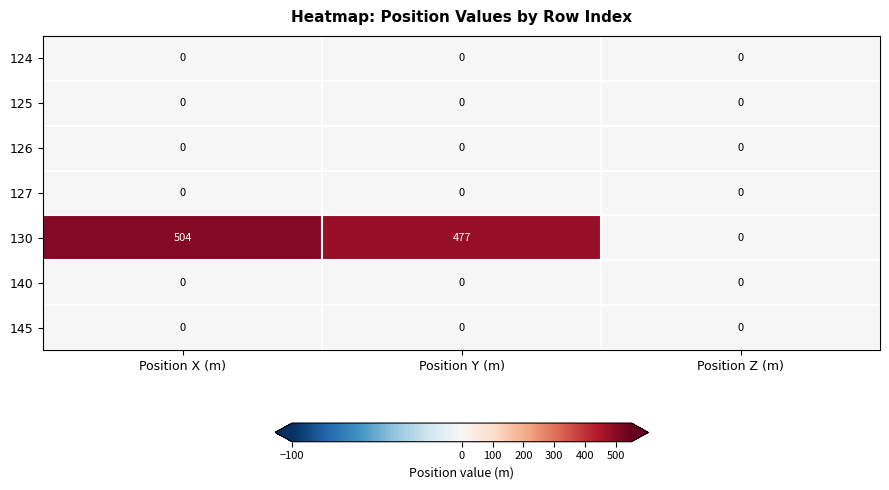

What is the difference between the highest and lowest values at Position Y (m)?

477